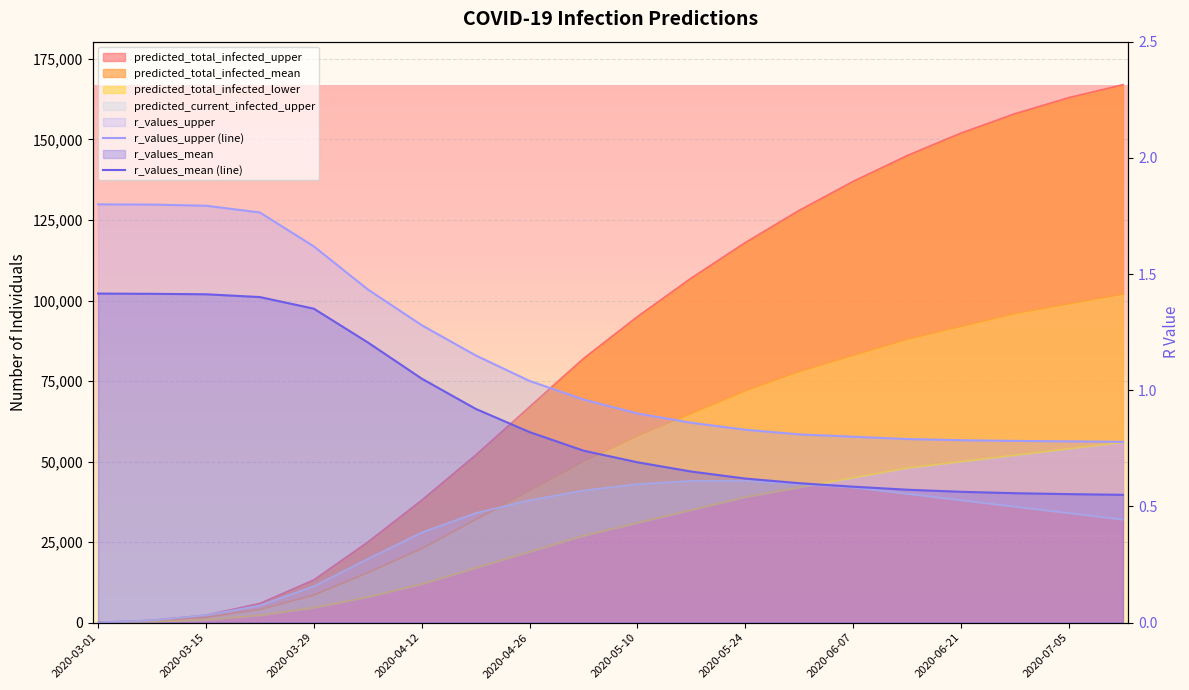

True or false: r_values_upper (line) has more than 1 interior local peaks.

False